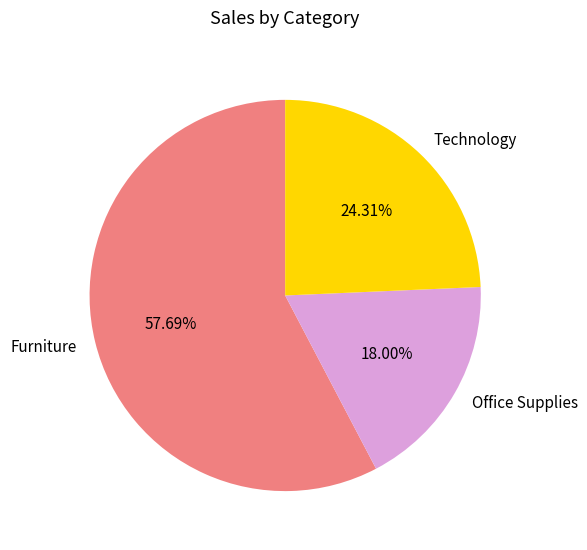

Between Technology and Furniture, which is larger?

Furniture